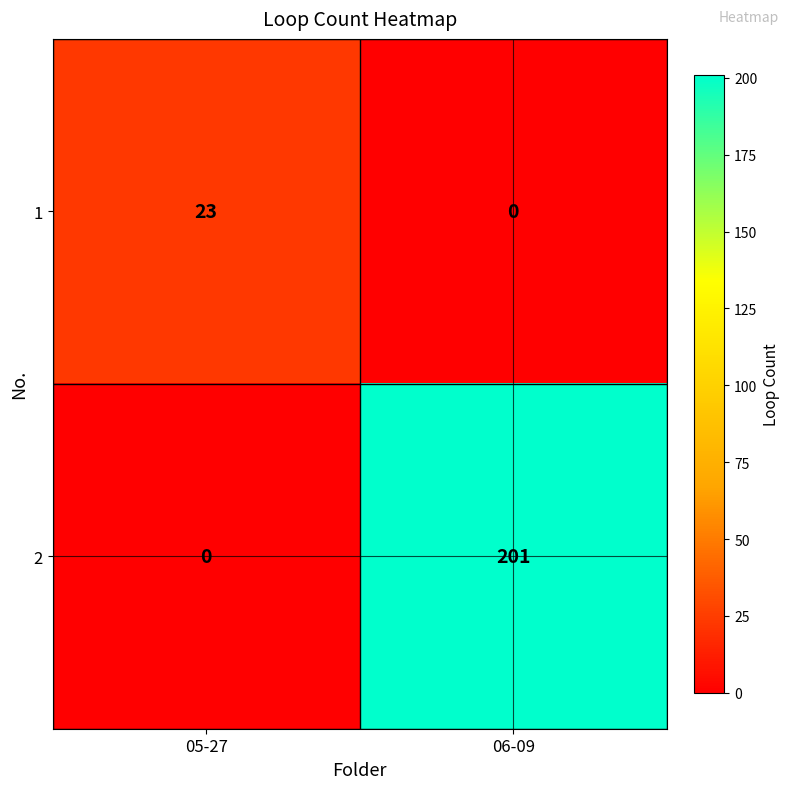

Reading left to right, list all the values displayed in this chart.

1: 05-27=23	06-09=0
2: 05-27=0	06-09=201